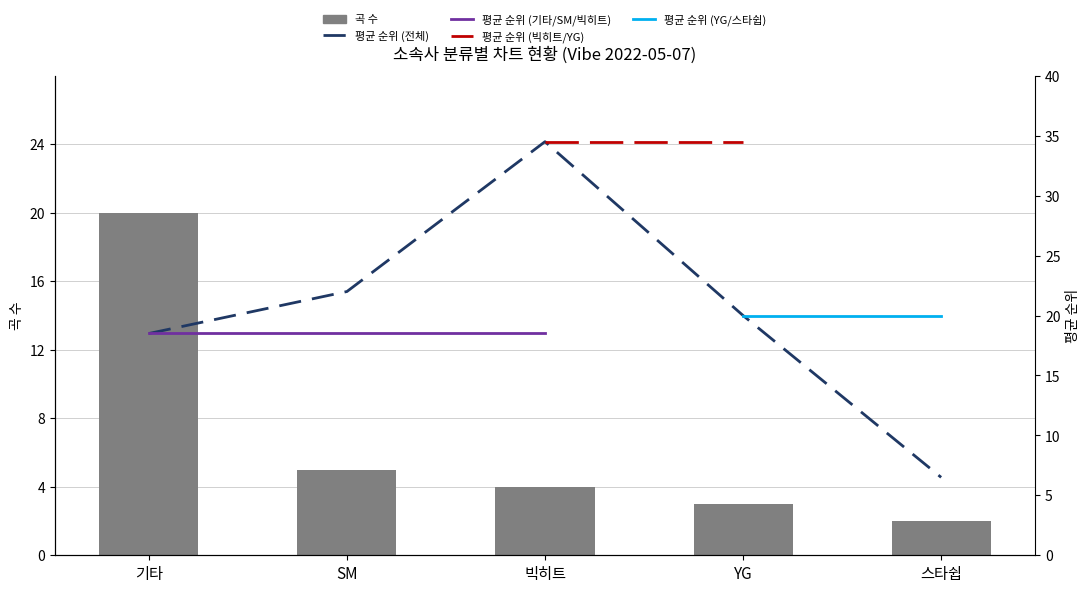

List the labels in order of value, smallest first.

스타쉽, YG, 빅히트, SM, 기타